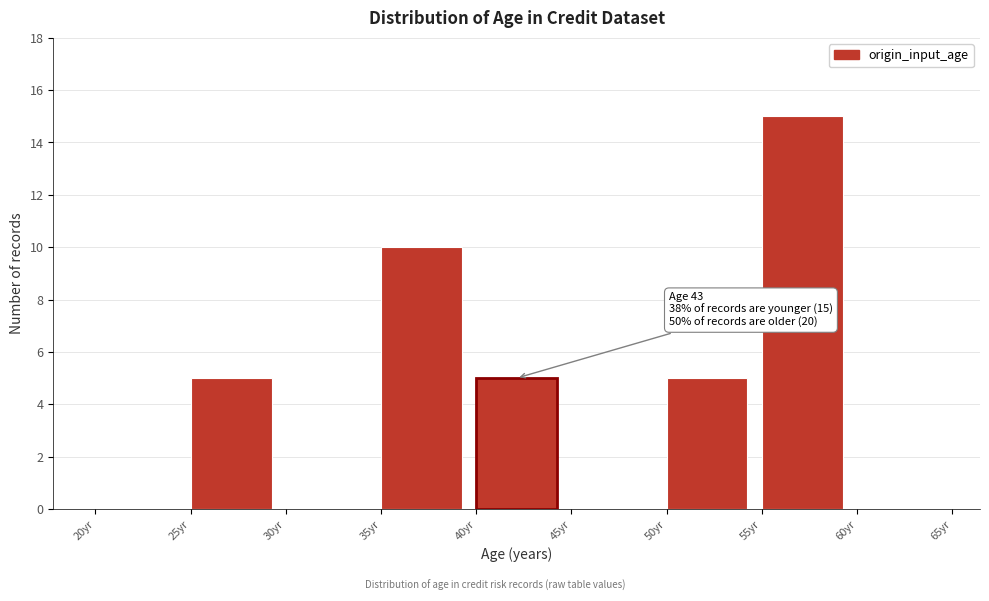

Which range on the x-axis has the tallest bar?

55 to 60